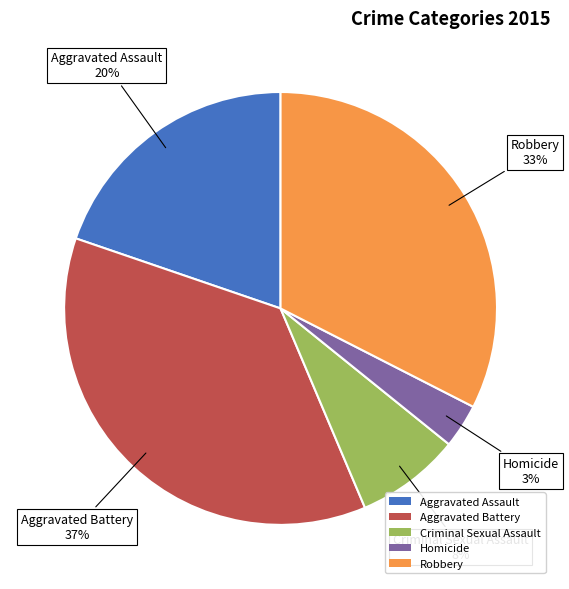

To the nearest percent, what percentage of the pie is Aggravated Assault?

20%